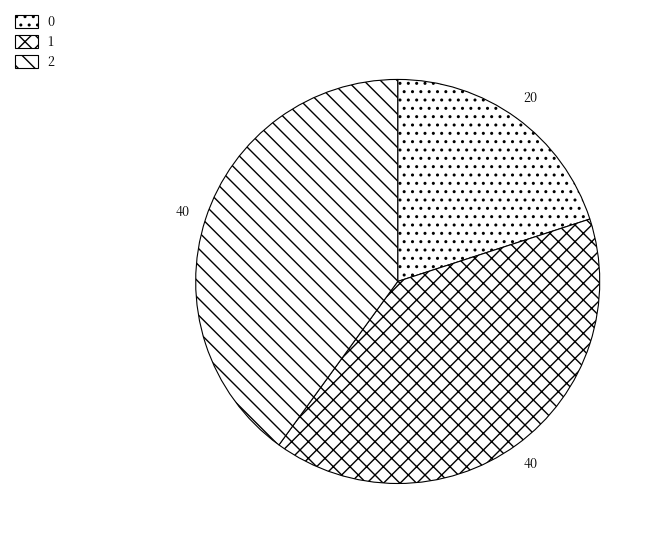

Does any single category account for the majority?

No